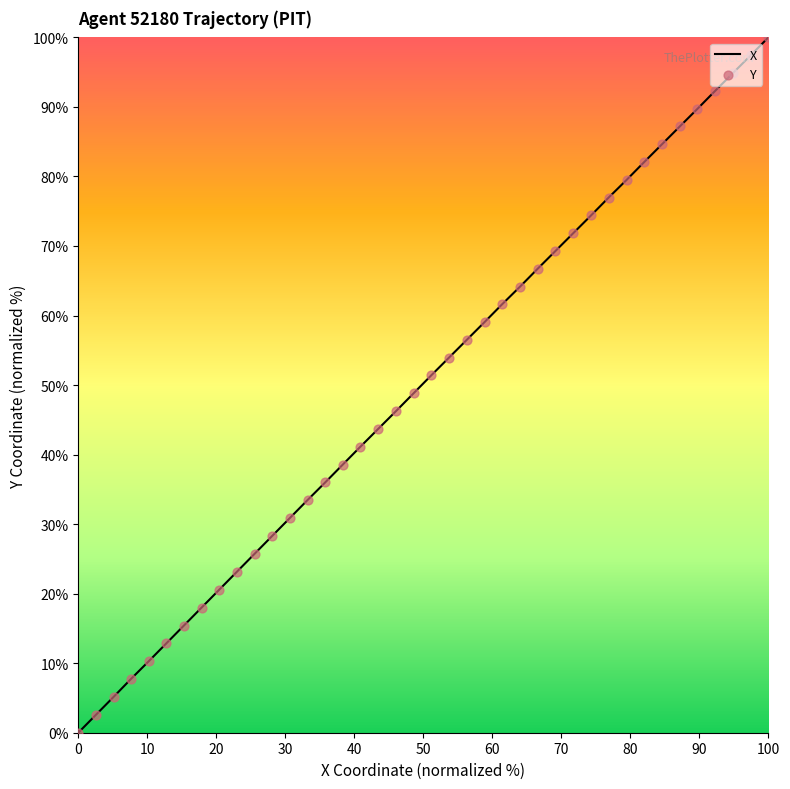

What is the difference between the maximum and minimum values?

100.0